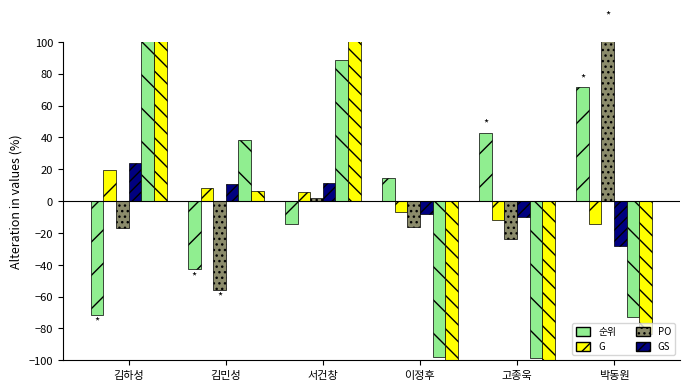

Is it true that G equals 19.3 at 김하성?

True